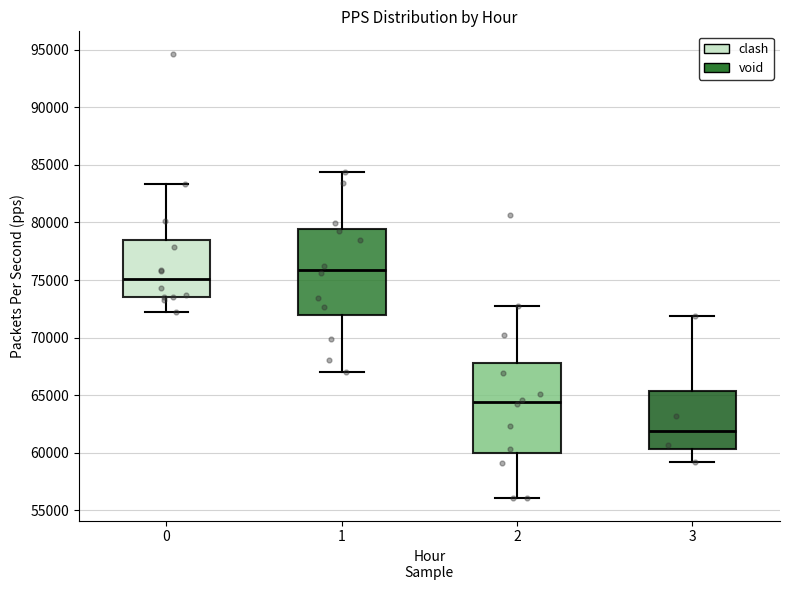

Which box's median line is the highest?

1